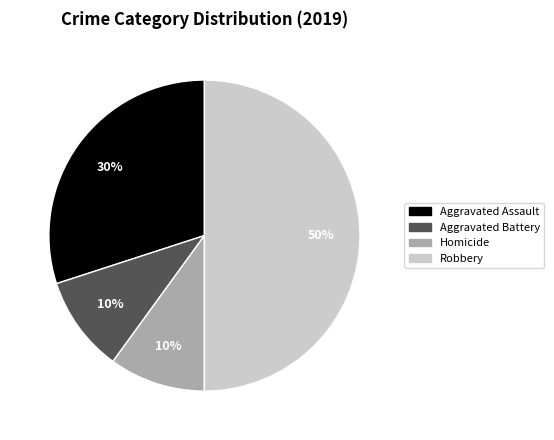

To the nearest percent, what is the average slice percentage?

25%